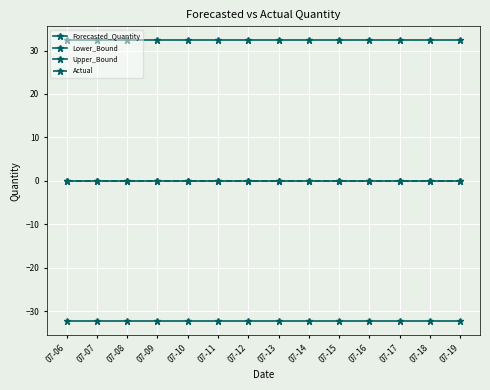

Rank the series at 07-10 from lowest to highest value.

Lower_Bound, Forecasted_Quantity, Actual, Upper_Bound